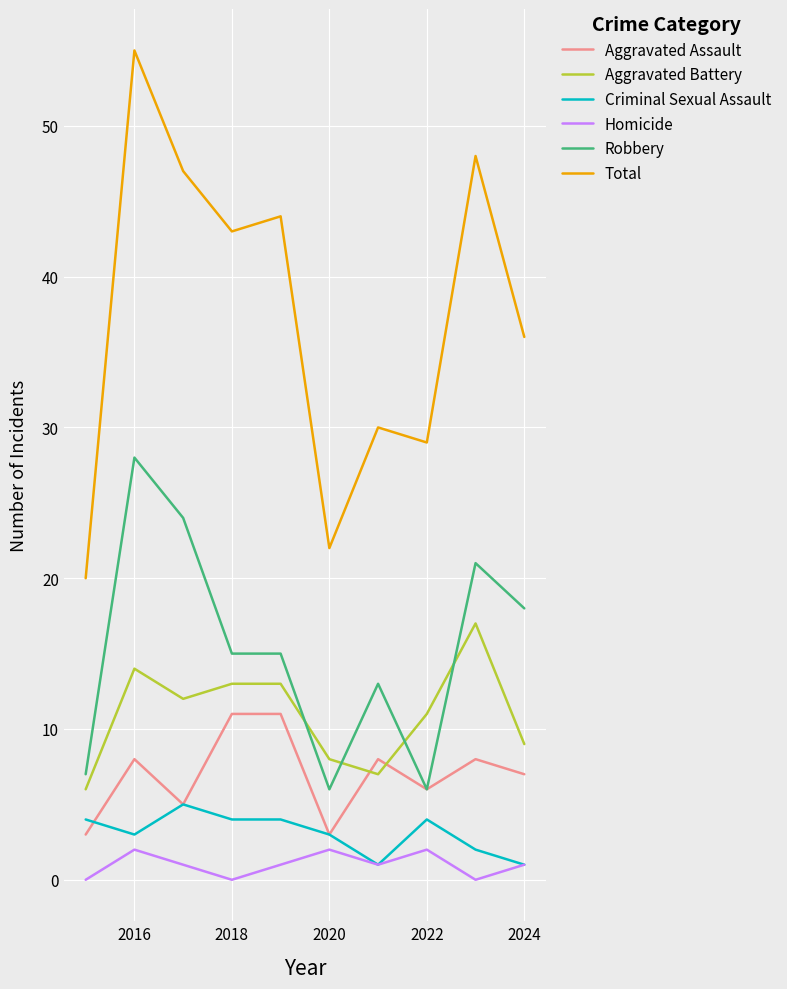

Rank the series by their maximum value, from lowest to highest.

Homicide, Criminal Sexual Assault, Aggravated Assault, Aggravated Battery, Robbery, Total